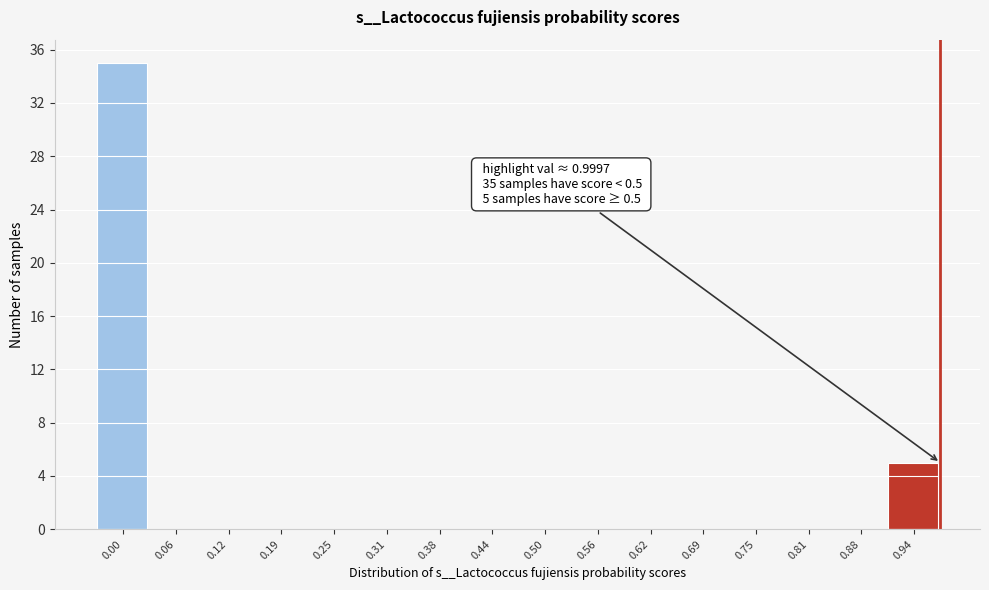

Reading right to left, what are all the values shown in this chart?

0.94=5	0.88=0	0.81=0	0.75=0	0.69=0	0.62=0	0.56=0	0.50=0	0.44=0	0.38=0	0.31=0	0.25=0	0.19=0	0.12=0	0.06=0	0.00=35